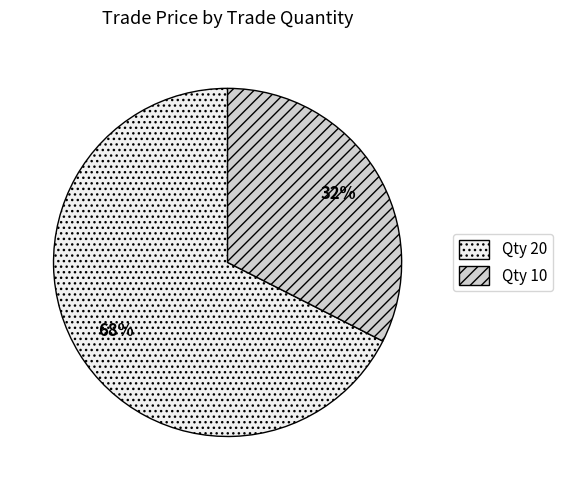

Count the number of slices in the pie.

2